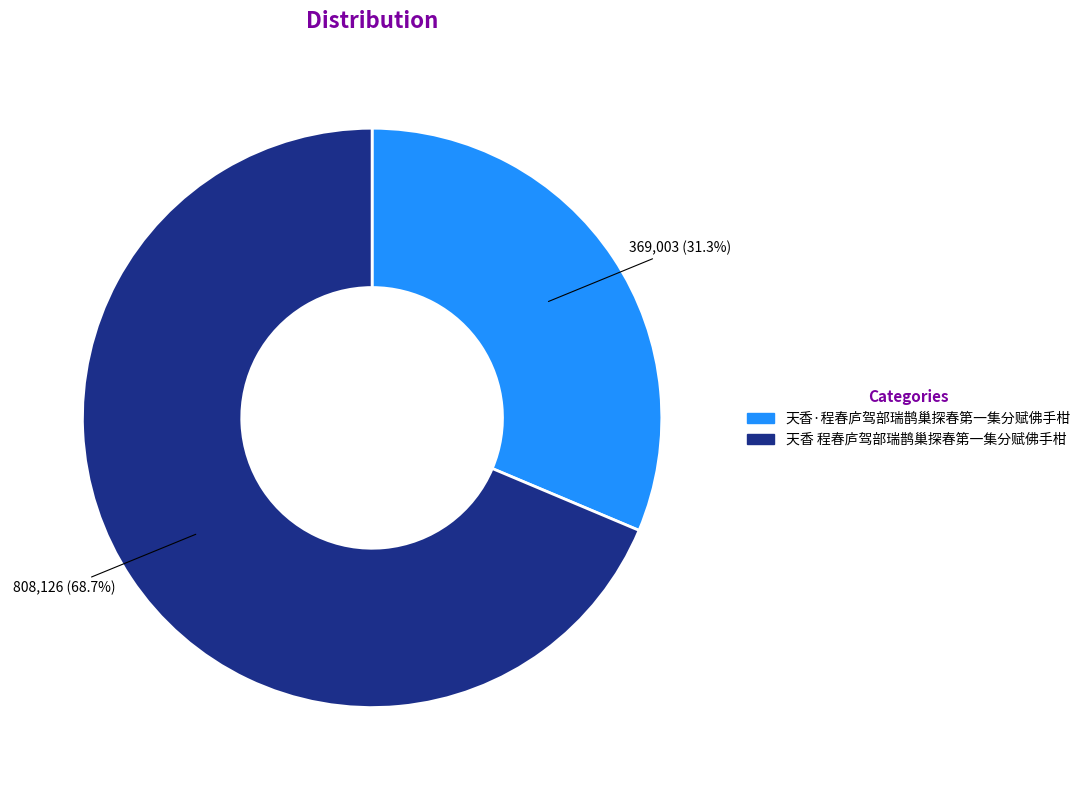

Which category accounts for the majority?

天香 程春庐驾部瑞鹊巢探春第一集分赋佛手柑